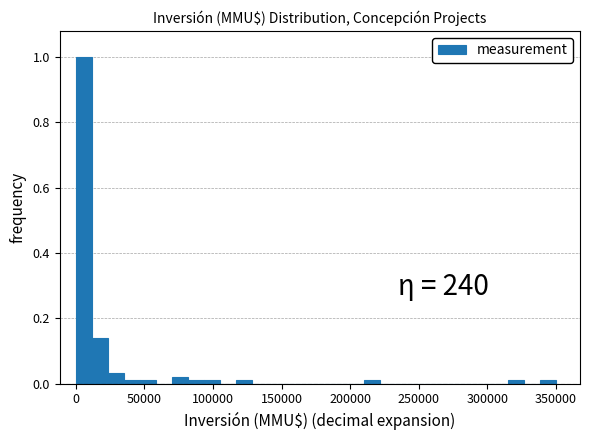

Read against the x-axis, roughly where is the centre of the tallest bar?

5000